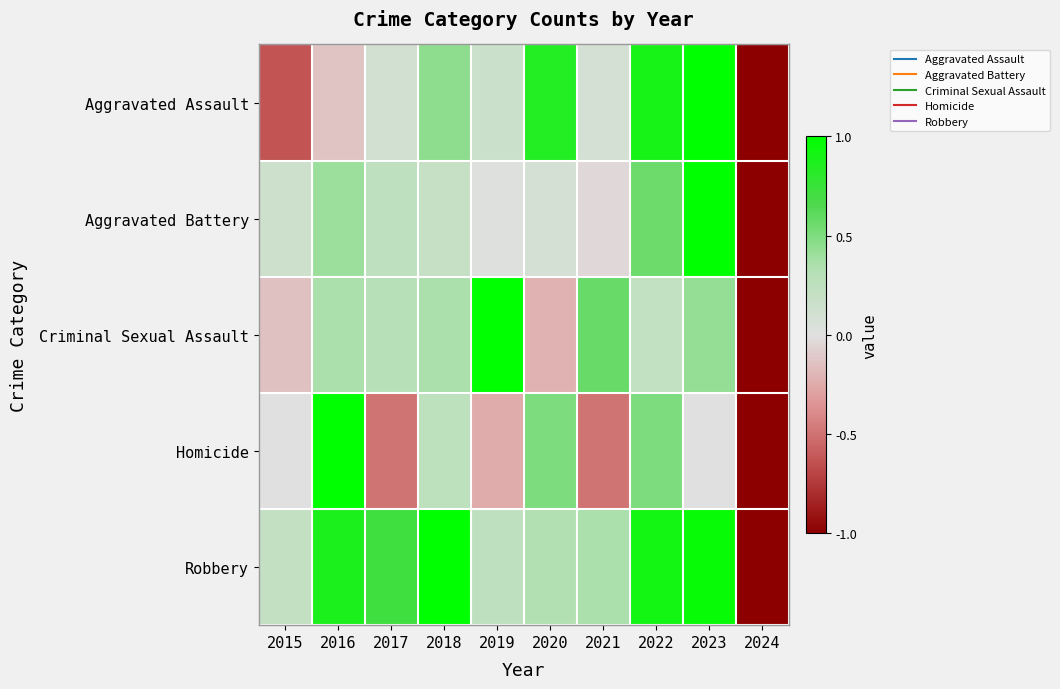

Which series changed the most between 2022 and 2024?

Robbery